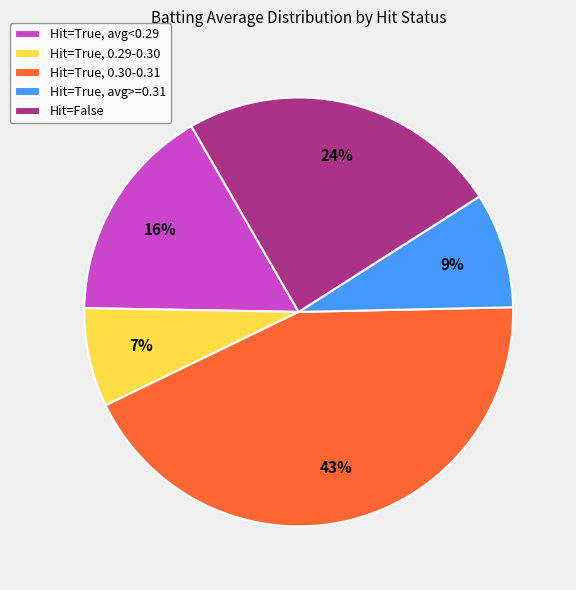

The Hit=True, avg>=0.31 slice represents 4% of the pie. True or false?

False